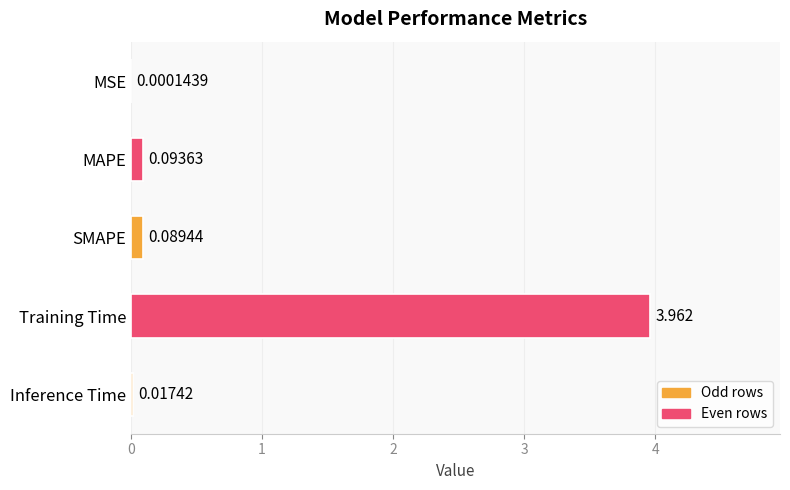

Are the bars horizontal?

Yes